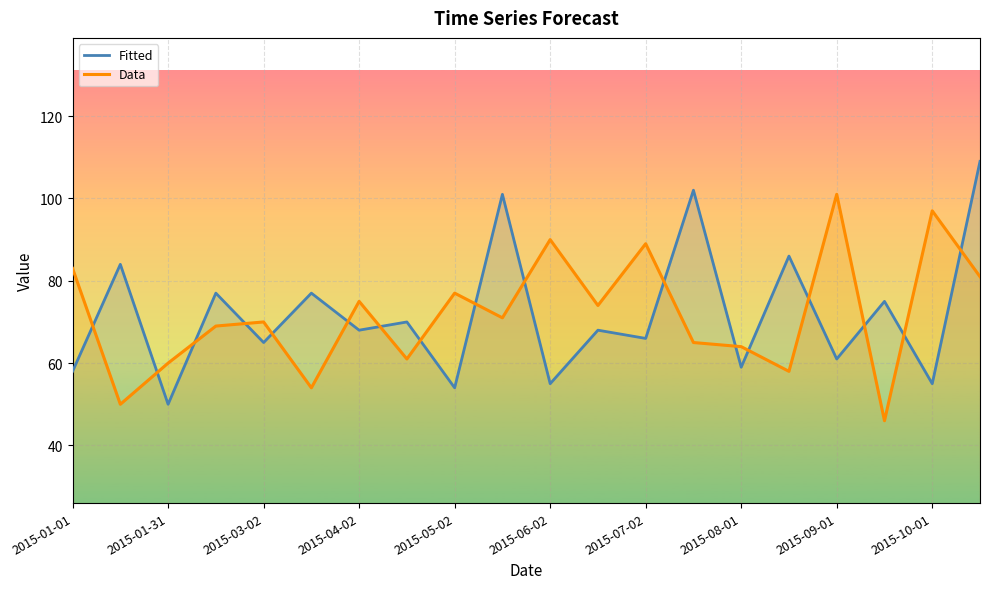

What is the highest value of the Data series?

101